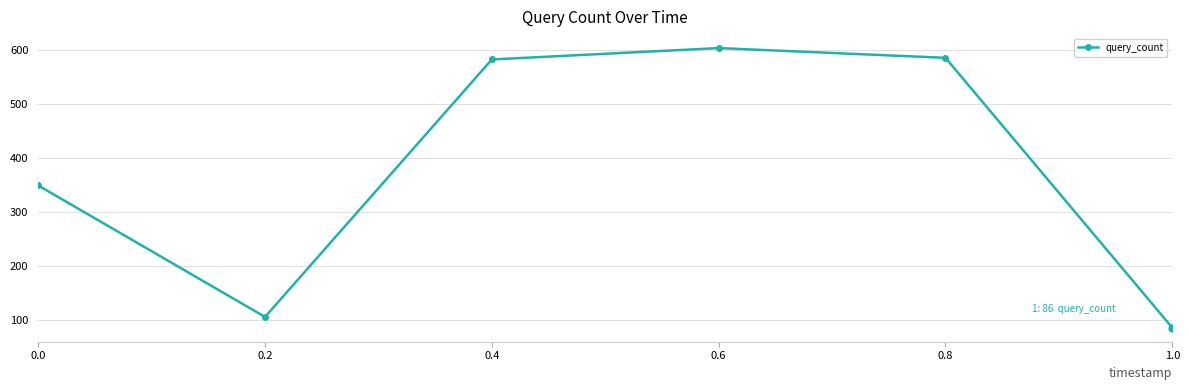

The value at 0.8 is 585. True or false?

True